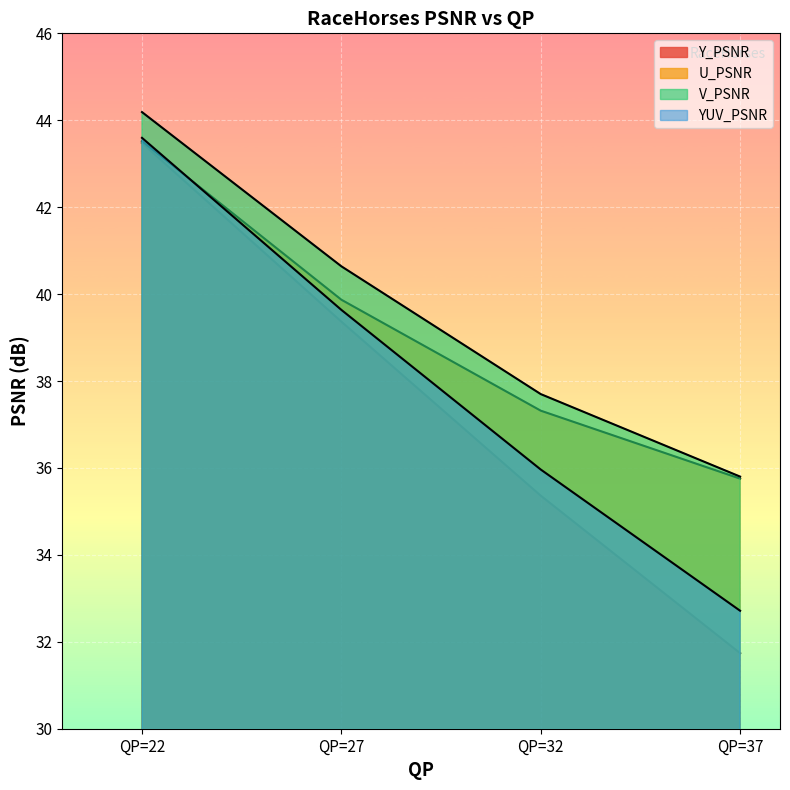

What is the value of the U_PSNR point at the 2nd from the left?

39.9